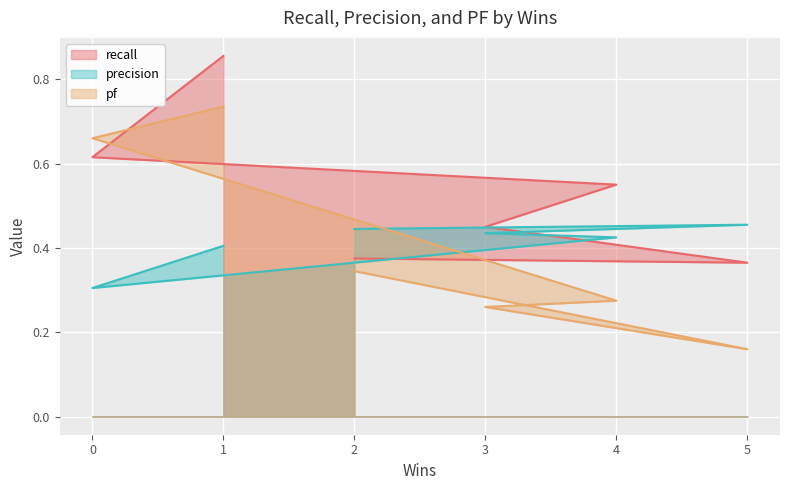

At 0, list the series in order from smallest to largest.

precision, recall, pf